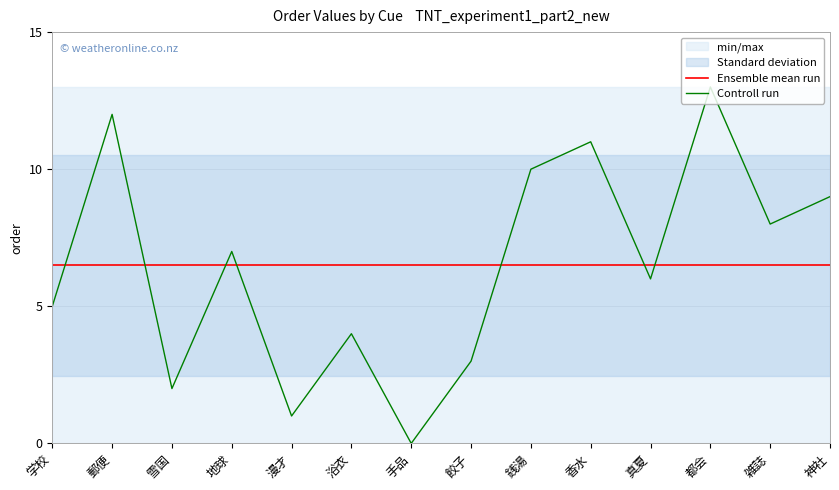

How many categories are shown in the chart?

14